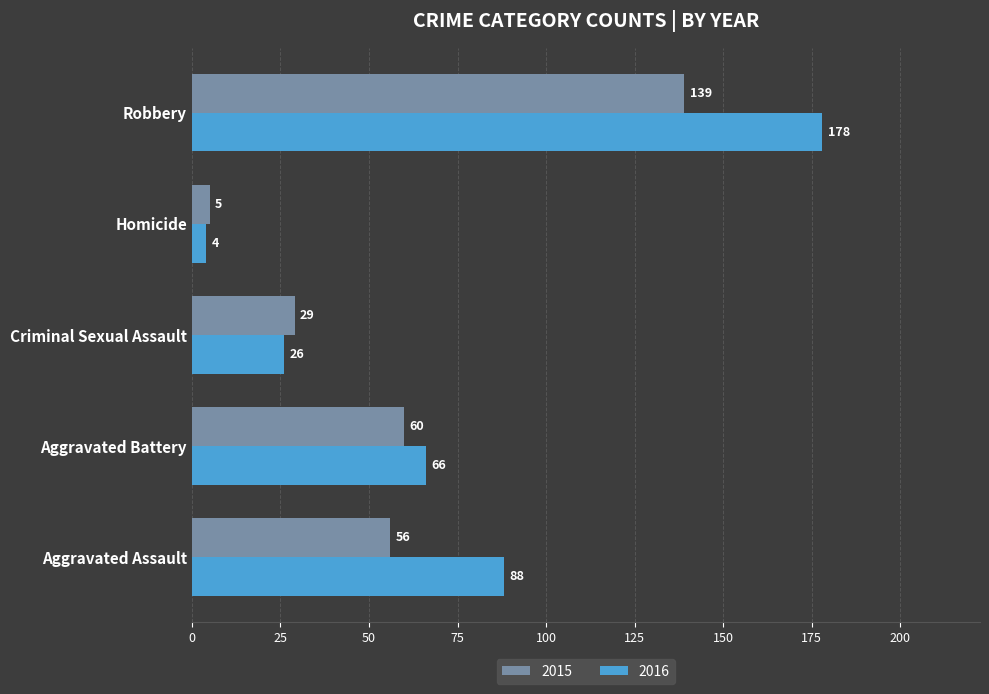

What are all the series names shown in the legend?

2015, 2016